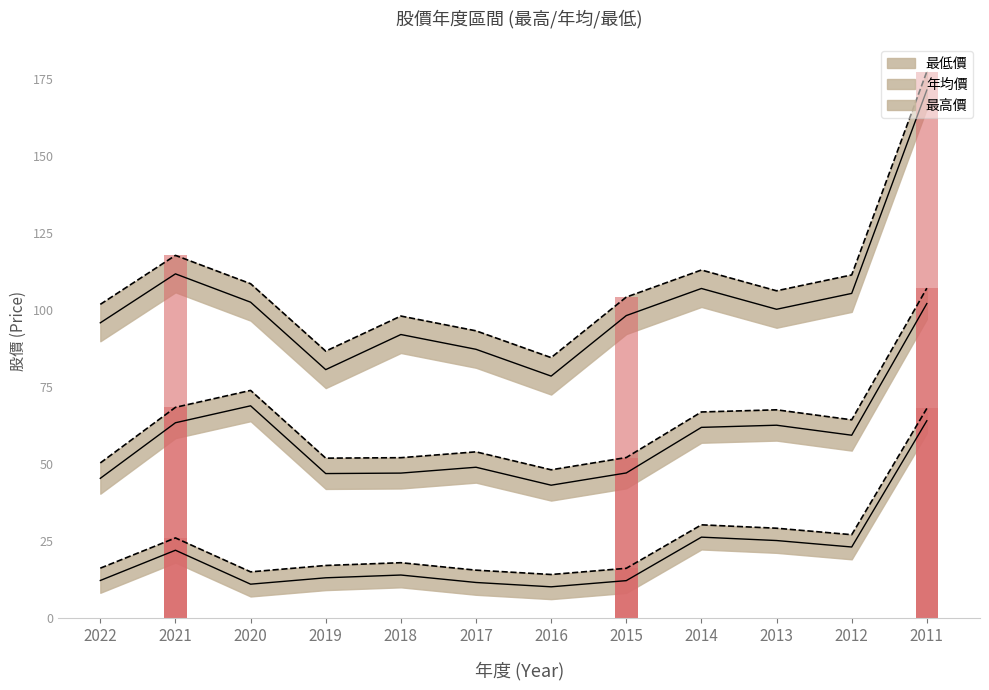

The 最低價 series shows 29.1 at 2013. True or false?

True